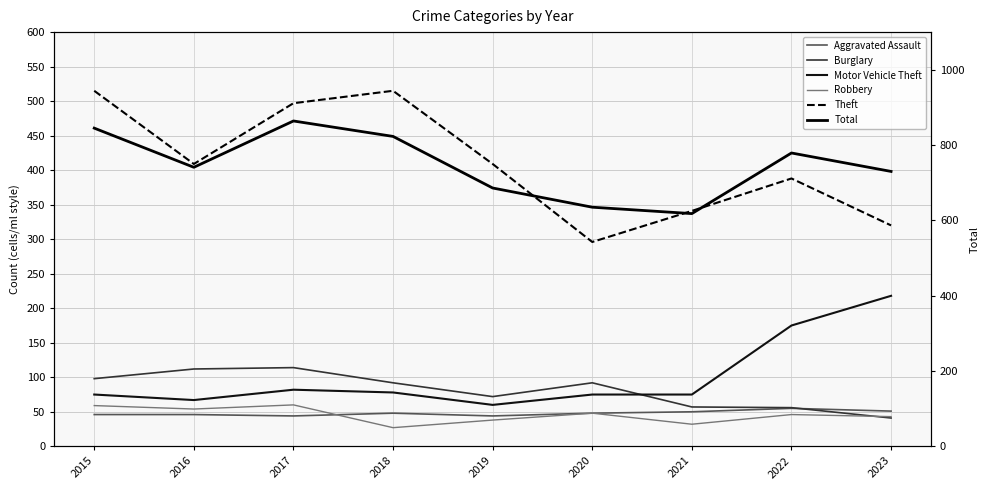

Reading left to right, extract all data points from this chart.

Aggravated Assault: 46	46	44	48	44	48	50	55	51
Burglary: 98	112	114	92	72	92	57	56	41
Motor Vehicle Theft: 75	67	82	78	60	75	75	175	218
Robbery: 59	54	60	27	38	48	32	46	43
Theft: 515	409	497	515	409	296	341	388	320
Total: 845	741	864	823	686	635	618	779	730